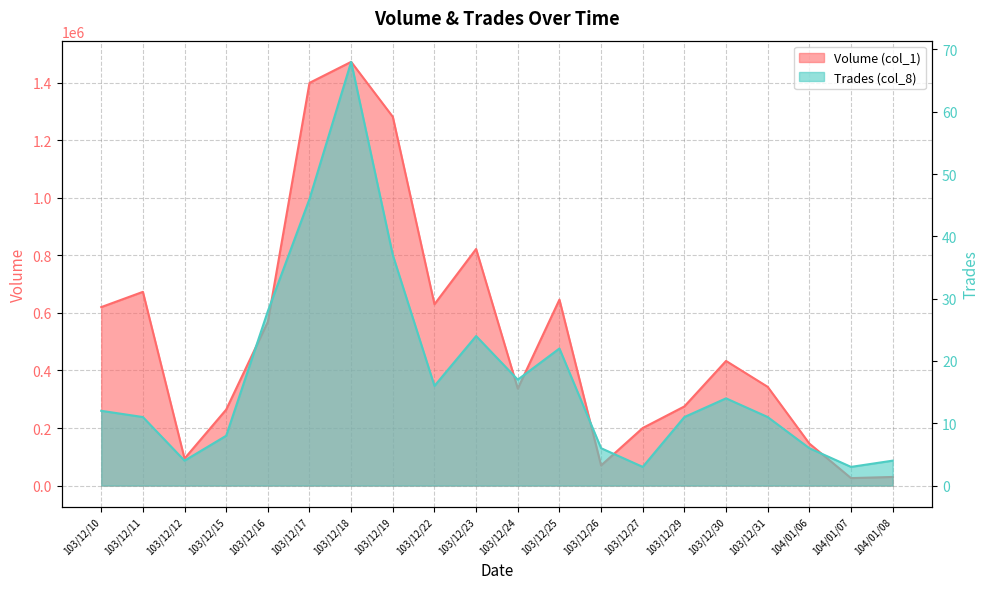

True or false: Volume (col_1) and Trades (col_8) intersect in this chart.

False